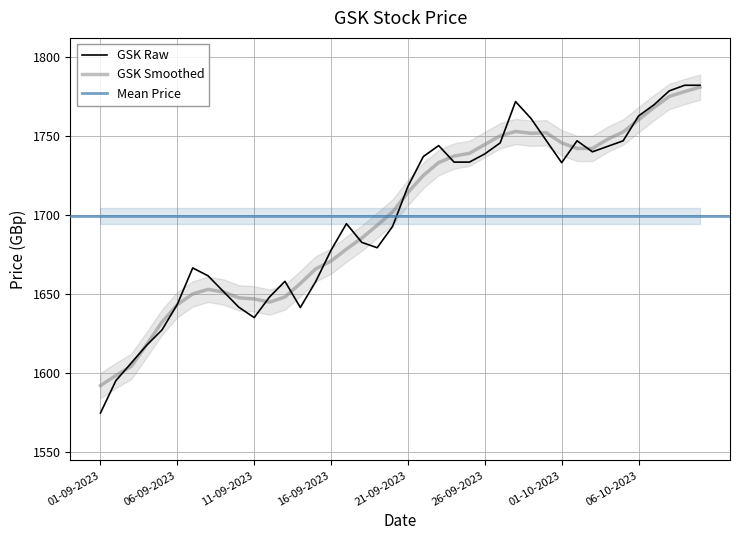

List the labels in order of value, smallest first.

01-09-2023, 02-09-2023, 03-09-2023, 04-09-2023, 05-09-2023, 11-09-2023, 14-09-2023, 10-09-2023, 06-09-2023, 12-09-2023, 09-09-2023, 15-09-2023, 13-09-2023, 08-09-2023, 07-09-2023, 16-09-2023, 19-09-2023, 18-09-2023, 20-09-2023, 17-09-2023, 21-09-2023, 01-10-2023, 24-09-2023, 25-09-2023, 22-09-2023, 26-09-2023, 03-10-2023, 04-10-2023, 23-09-2023, 27-09-2023, 05-10-2023, 02-10-2023, 30-09-2023, 29-09-2023, 06-10-2023, 07-10-2023, 28-09-2023, 08-10-2023, 09-10-2023, 10-10-2023